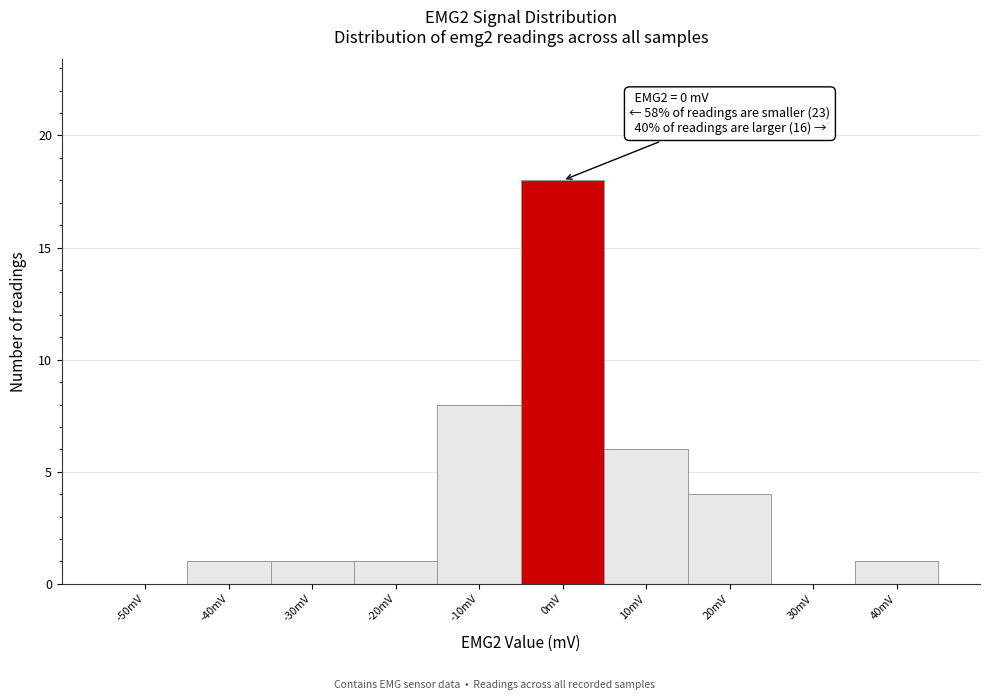

Over which range of the x-axis is the bar tallest?

-5 to 5